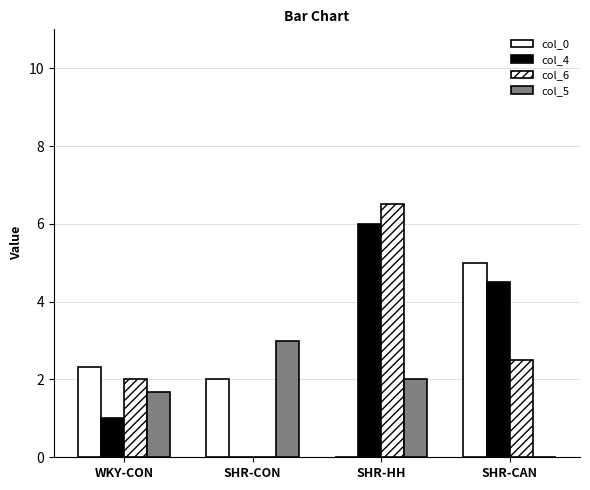

Count the number of data series in this chart.

4